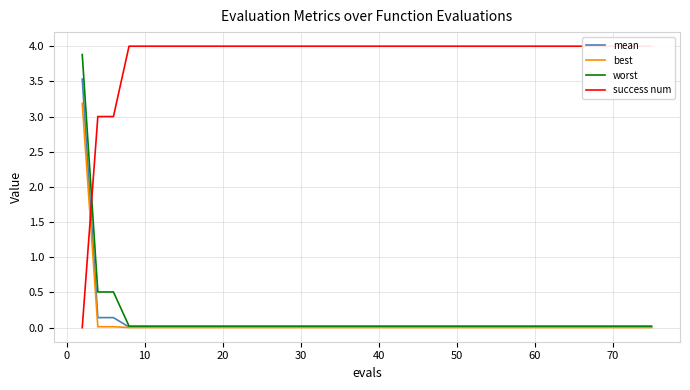

What is the highest value of the worst series?

3.9